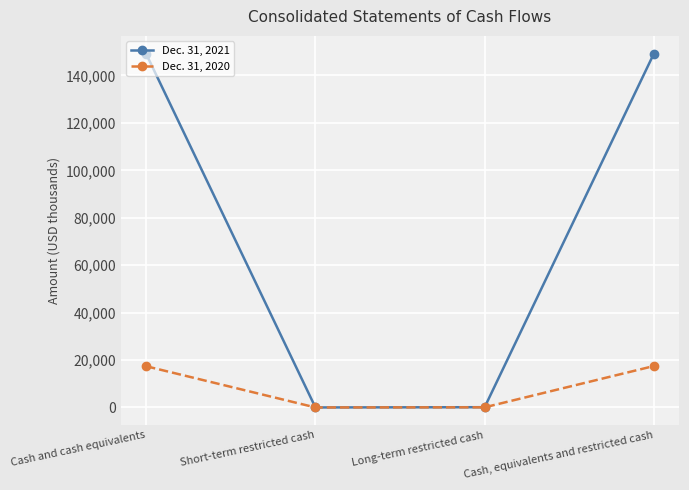

How many interior local valleys does the Dec. 31, 2021 series have?

1